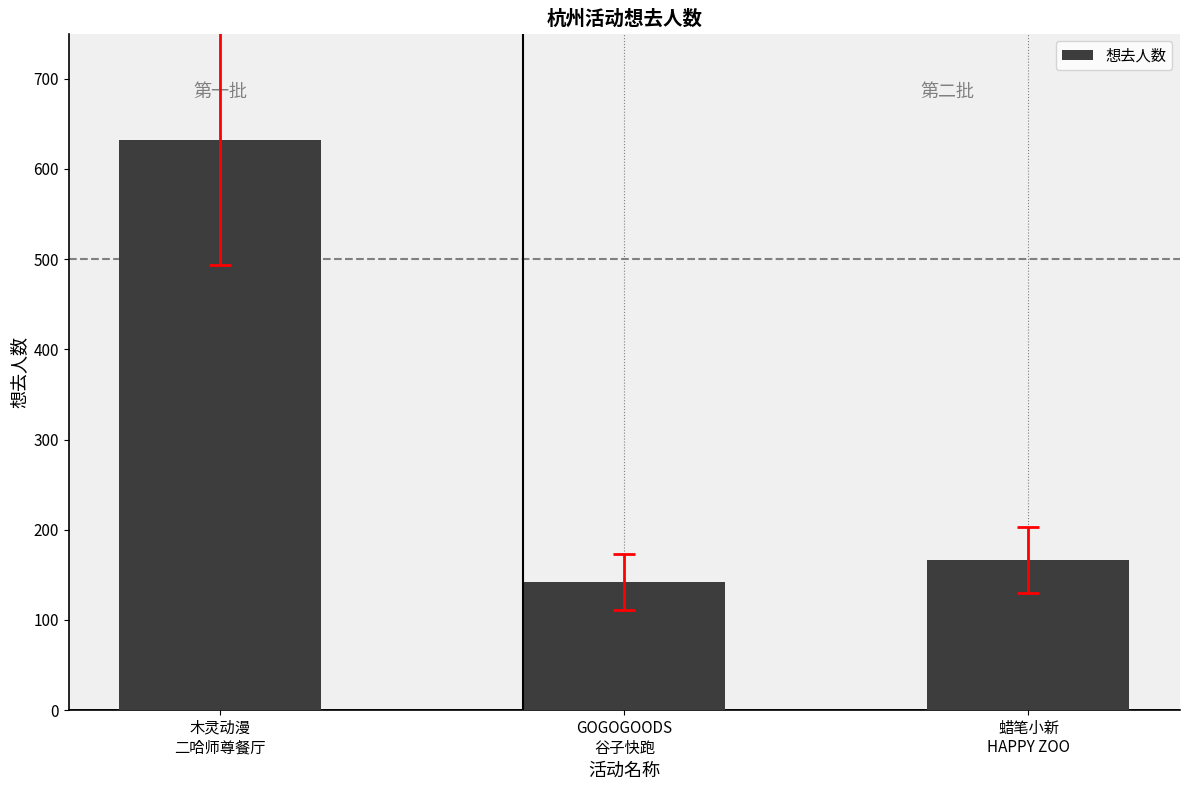

What is the smallest value displayed?

142